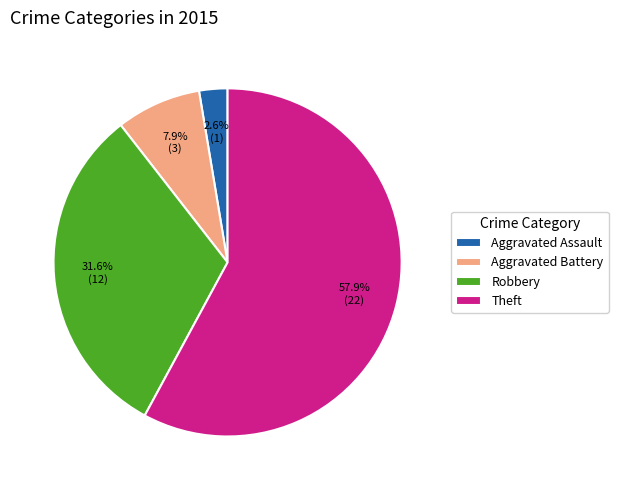

To the nearest percent, what percentage of the pie is Theft?

58%